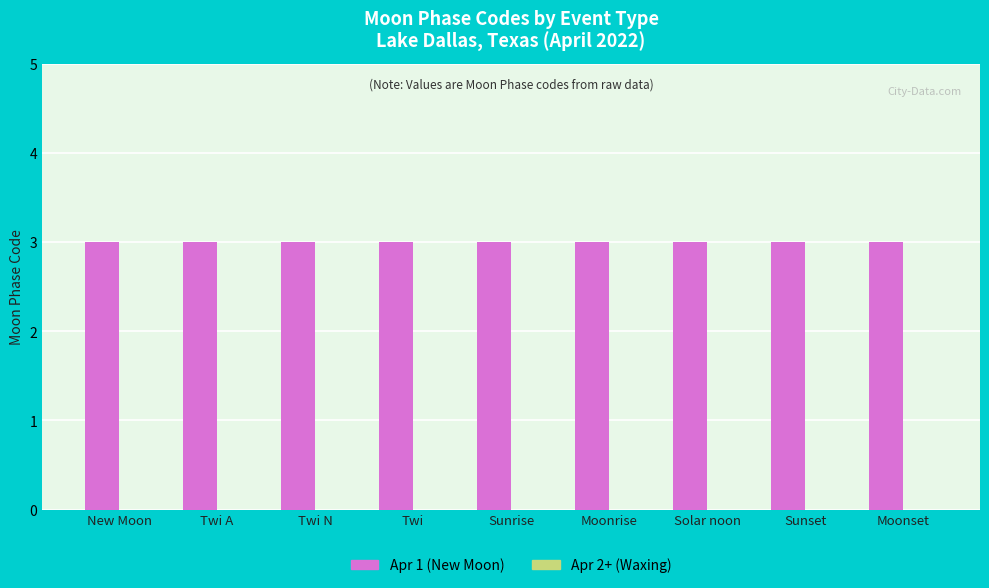

What position from the right is Twi?

6